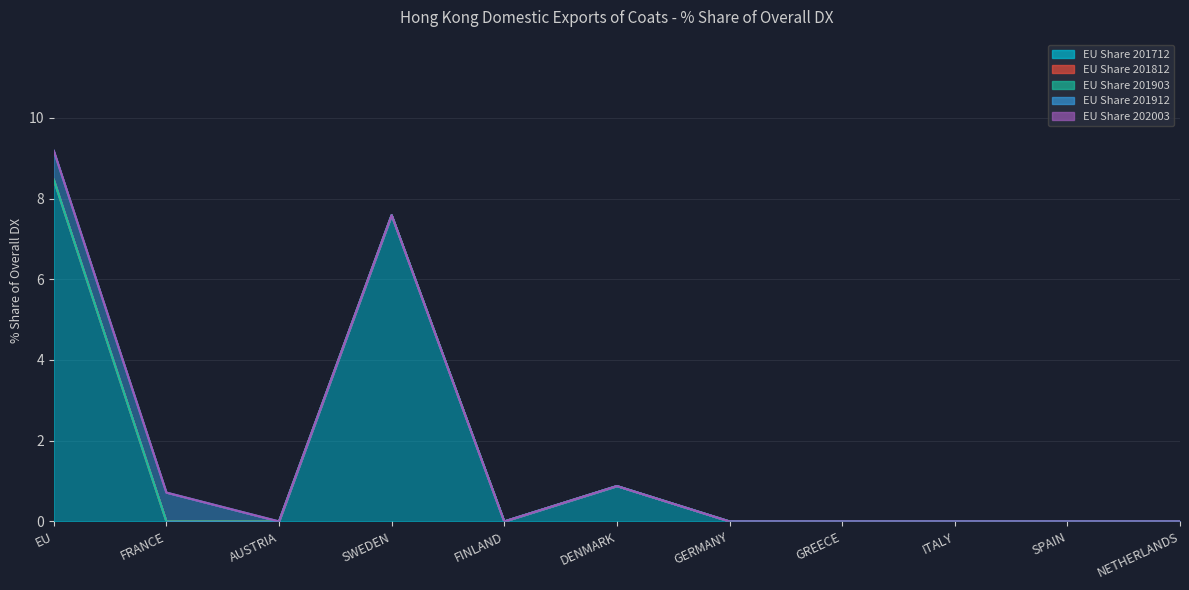

True or false: EU Share 201912 and EU Share 201903 intersect in this chart.

False